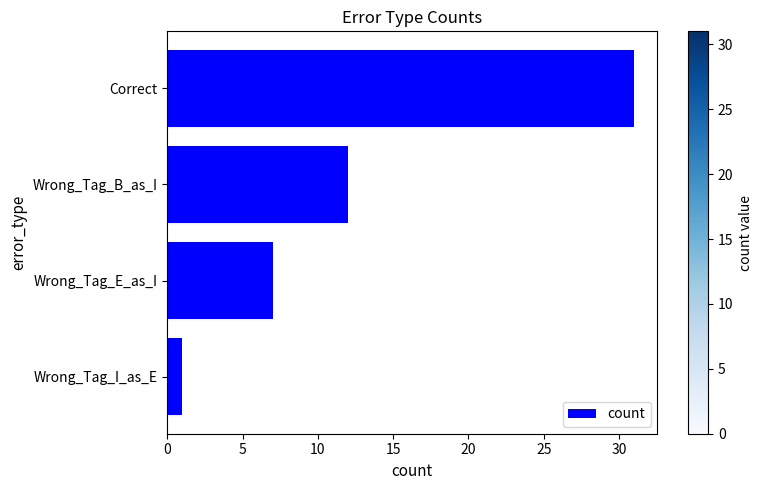

Where is the data nearest to the value 16?

Wrong_Tag_B_as_I